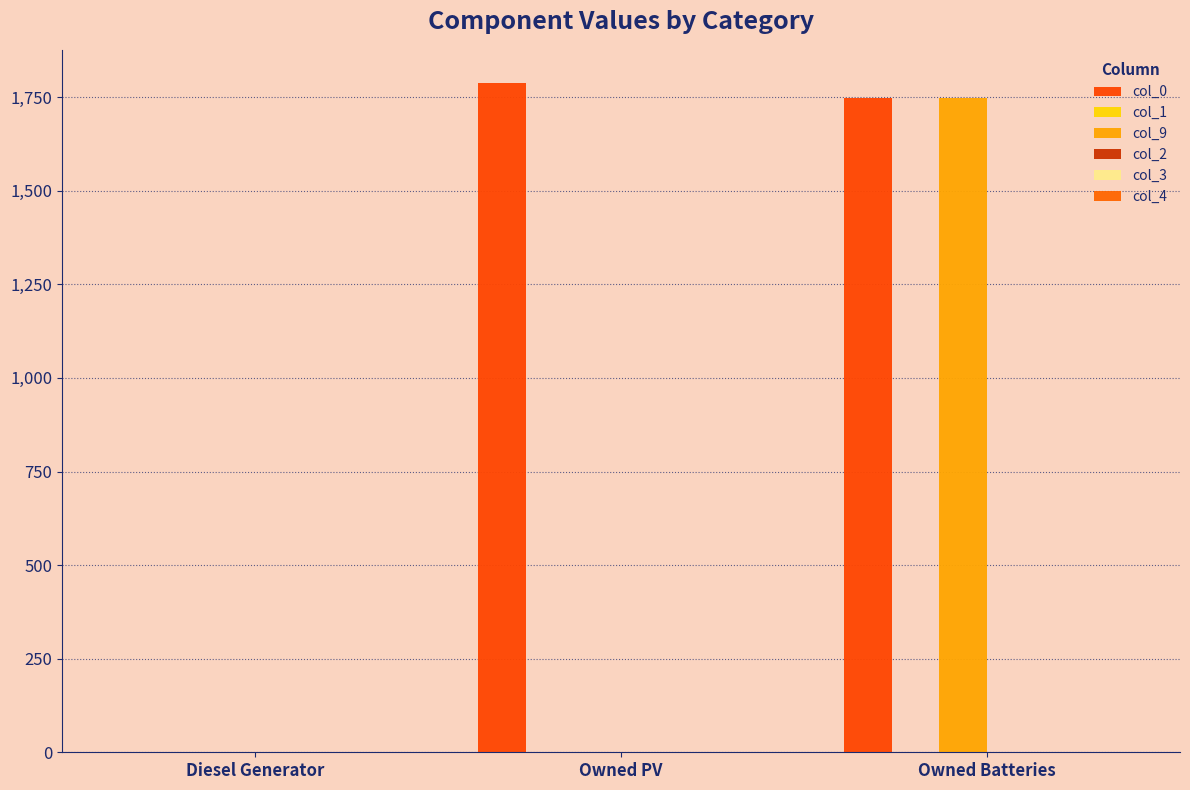

Reading left to right, what are all the values shown in this chart?

col_0: 0	1787	1749
col_1: 0	0	0
col_9: 0	0	1749
col_2: 0	0	0
col_3: 0	0	0
col_4: 0	0	0